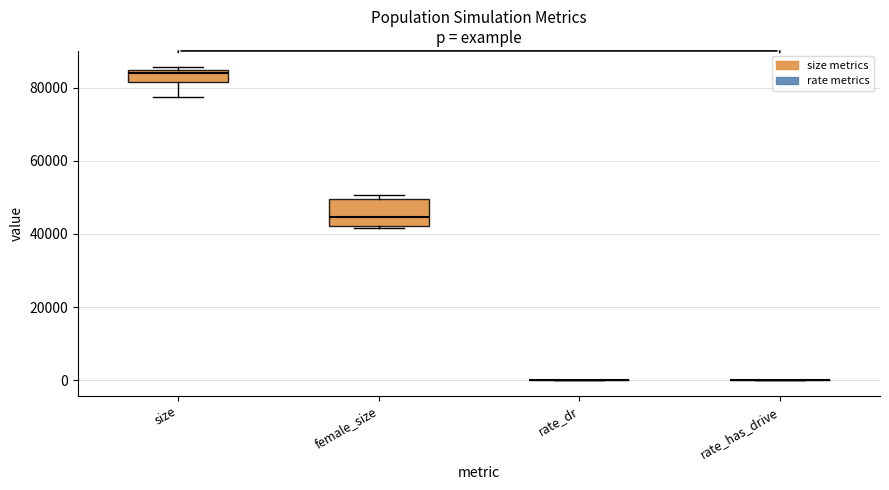

Reading left to right, read every box against the y-axis: the position of its median line, the range the box covers, and the ends of its whiskers. The values are not printed on the chart, so give them approximately, as read against the axis.

size: median 84000 (just below the box's upper edge), box 82000 to 84000, whiskers 78000 to 86000
female_size: median 44000, box 42000 to 50000, whiskers 42000 (just below the box's lower edge) to 50000 (just above the box's upper edge)
rate_dr: box collapsed to a line at 0, whiskers 0 to 0
rate_has_drive: box collapsed to a line at 0, whiskers 0 to 0